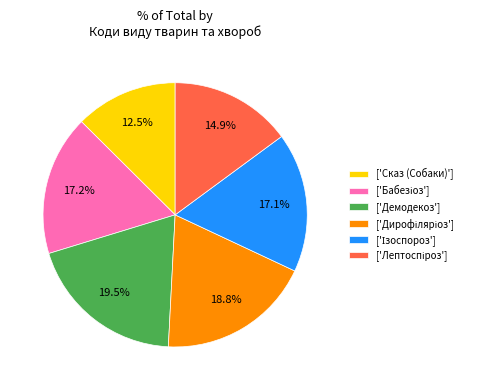

Which slice is the largest?

['Демодекоз']